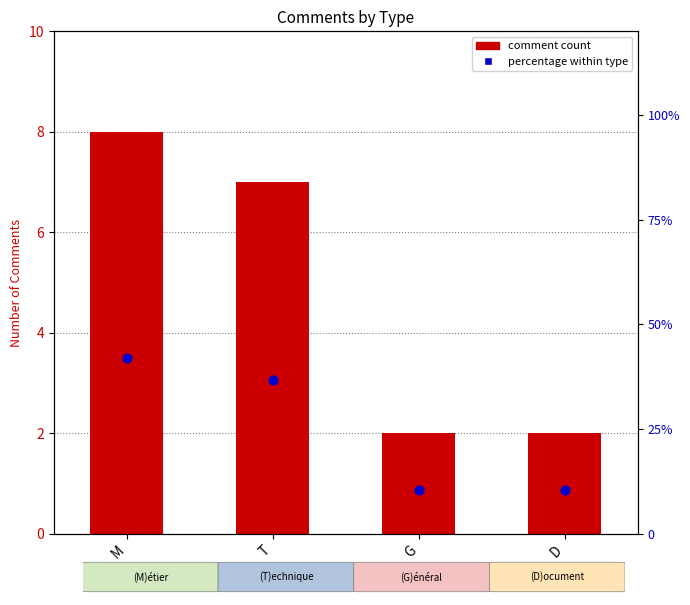

What is the total value across all series at M?

50.1